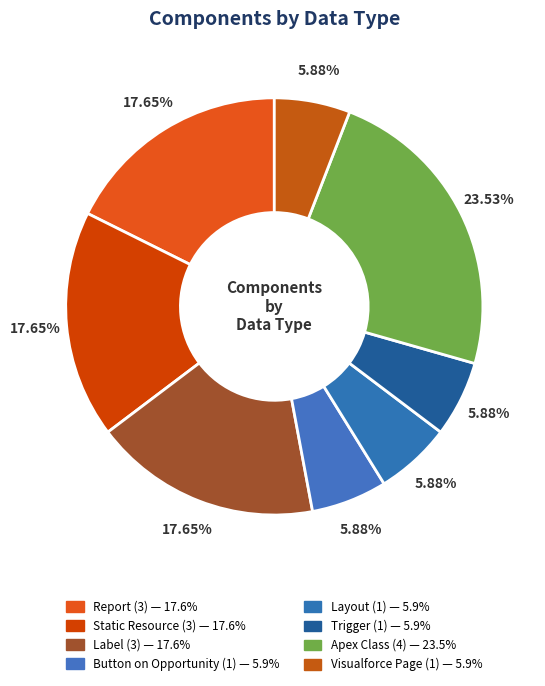

To the nearest percent, what percentage of the pie is Button on Opportunity?

6%